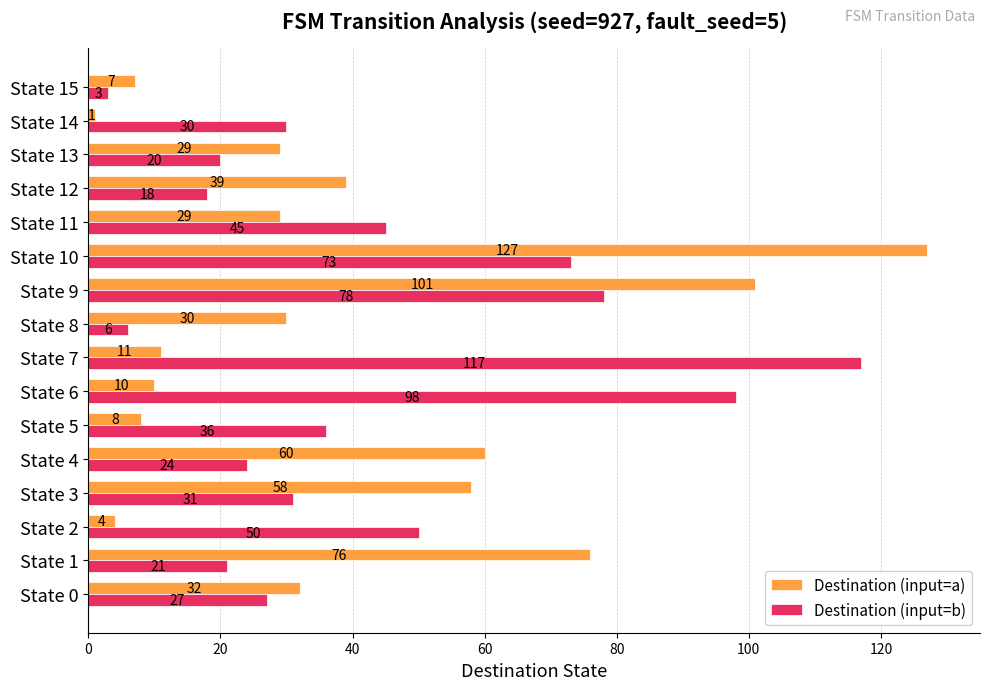

How many data points in Destination (input=a) are less than 30?

8